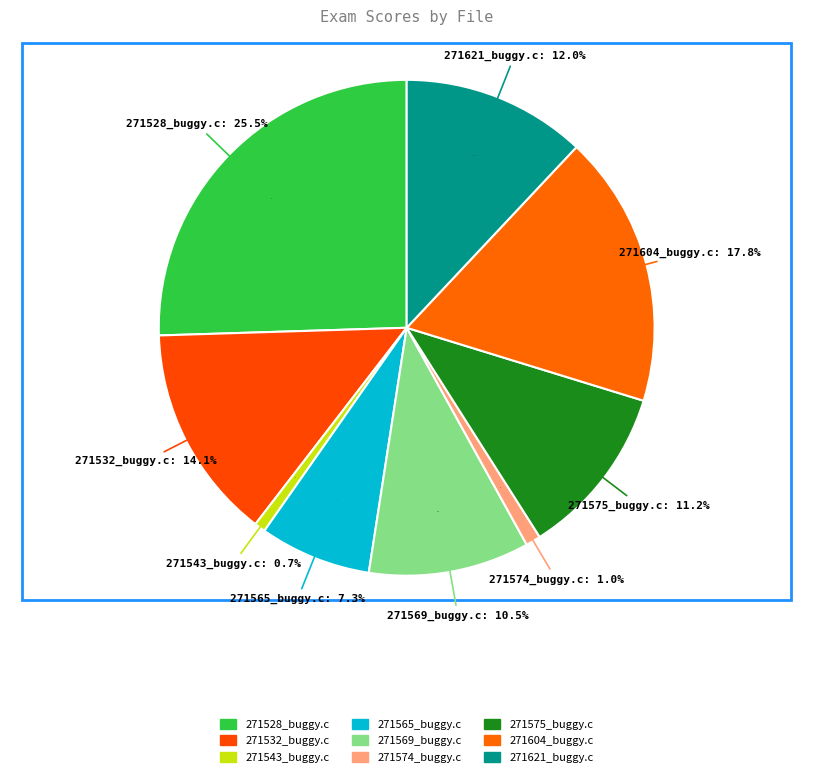

Is 271565_buggy.c the majority of the pie?

No